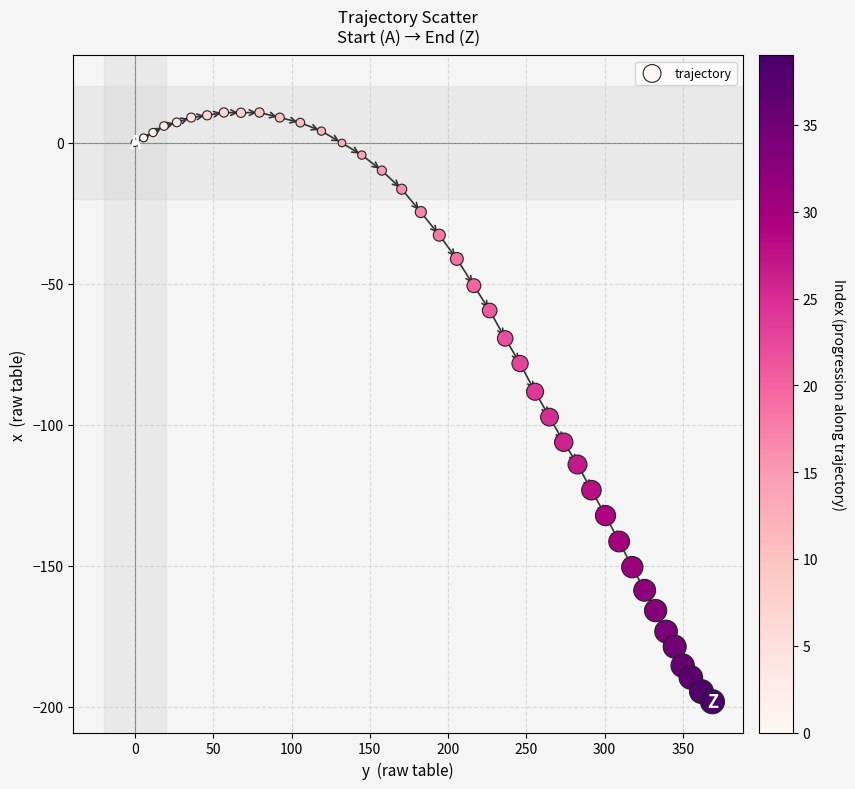

What is the range of X values (max minus min)?

368.9